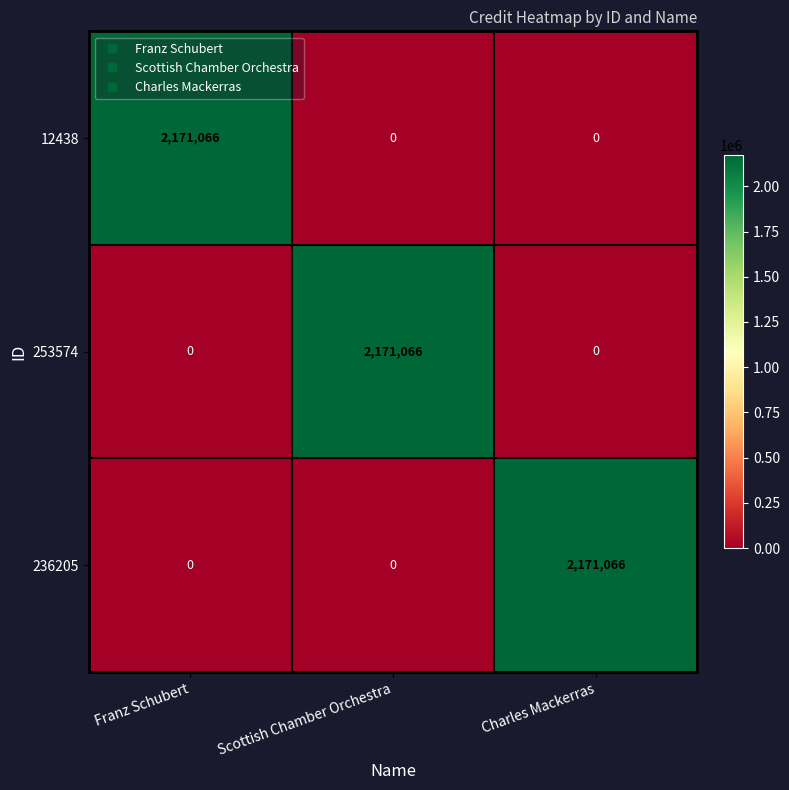

What is the average value of the 236205 series?

723689